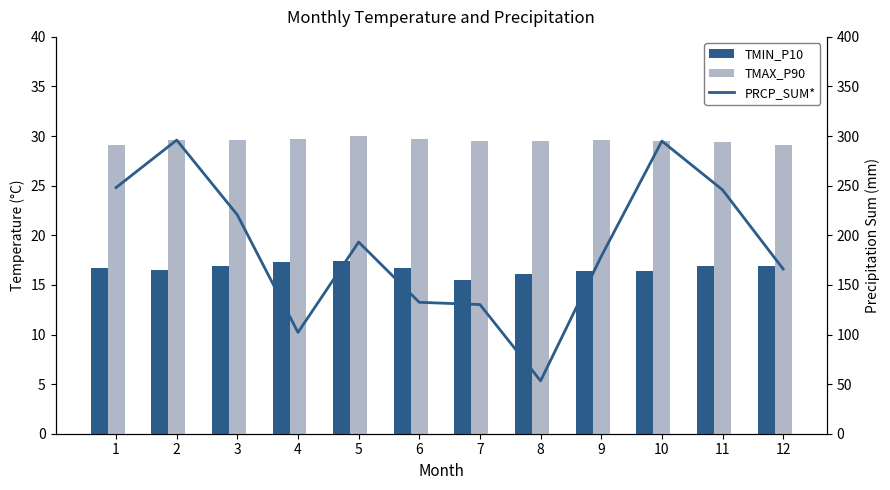

Which has a higher value, 5 or 3?

5